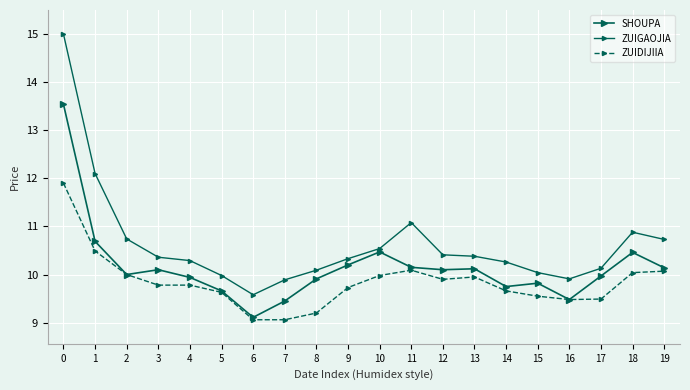

At how many categories does at least one series exceed 9?

20